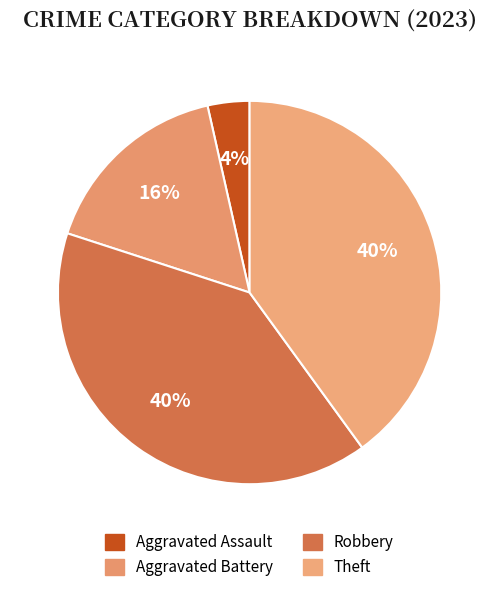

How many slices are in this pie chart?

4